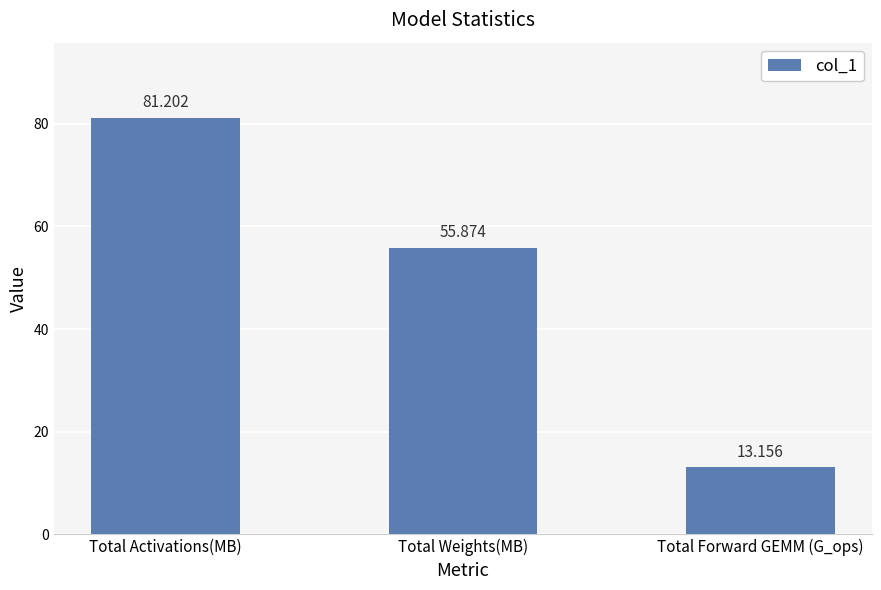

How many values exceed 55?

2